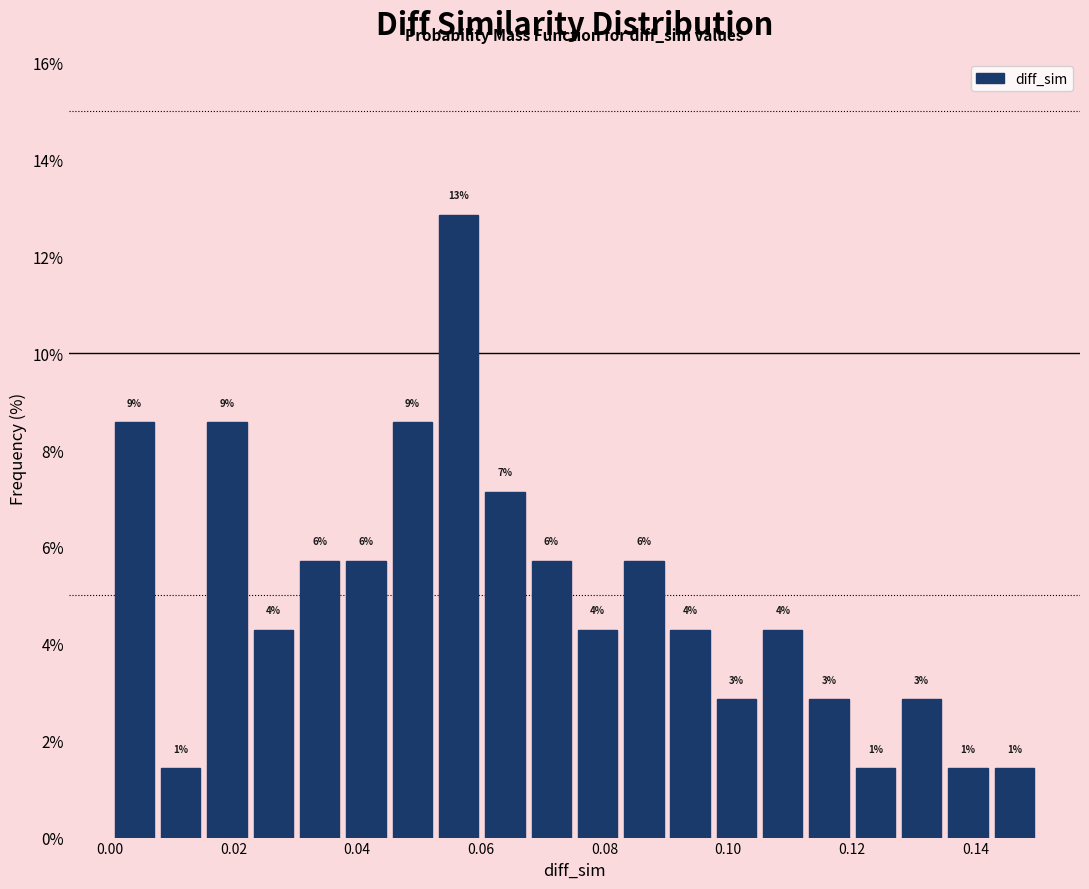

Read against the x-axis, roughly where is the centre of the tallest bar?

0.056